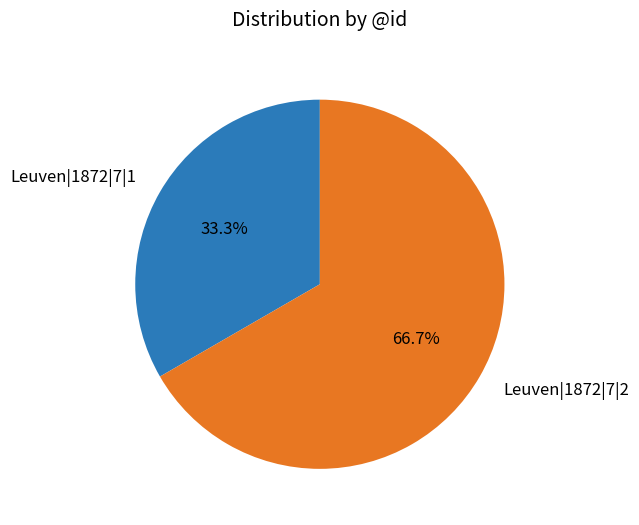

Which slice is the smallest?

Leuven|1872|7|1